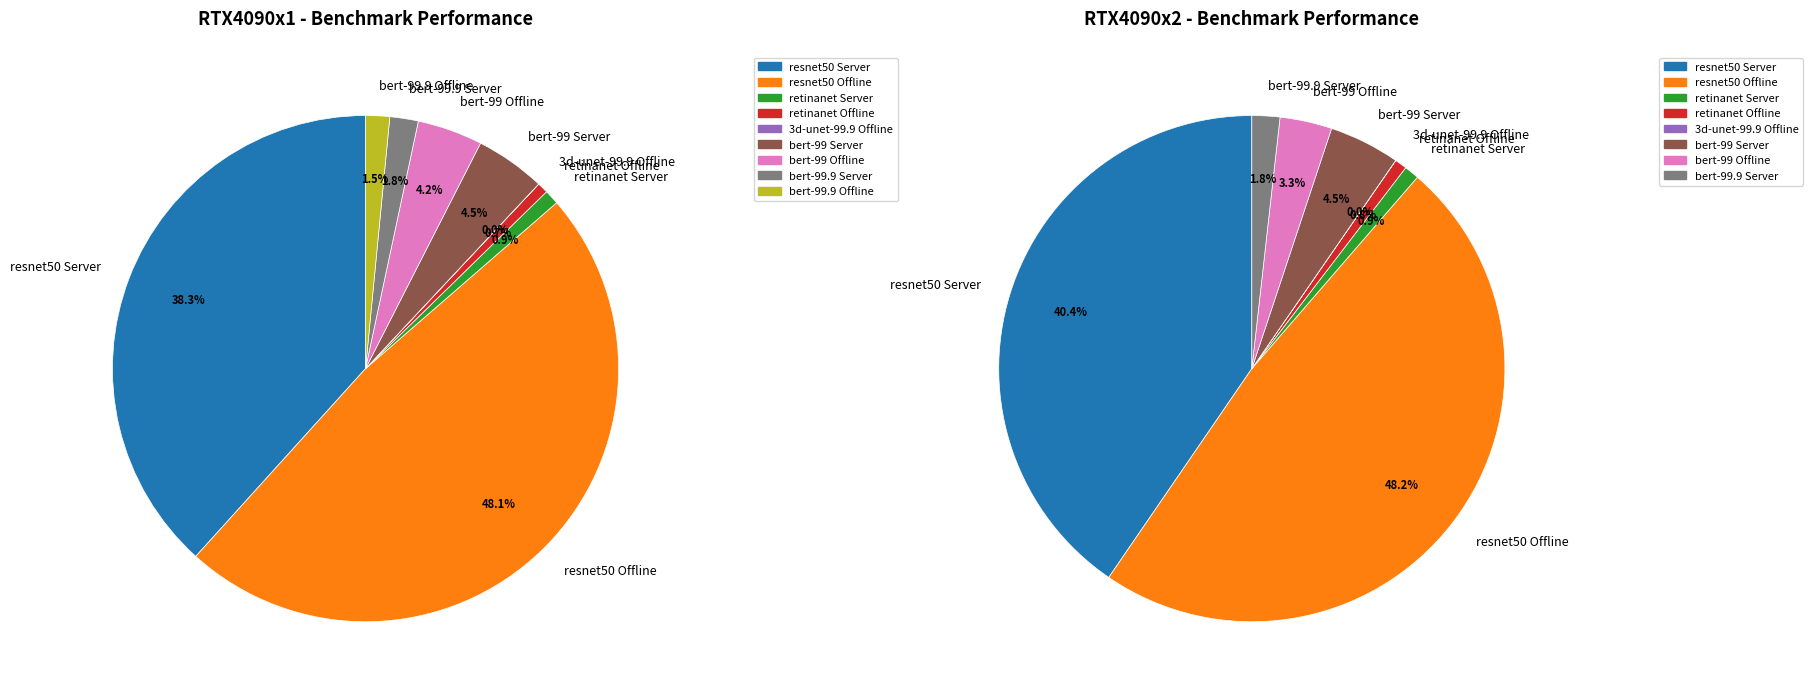

Is bert-99.9 Offline the majority of the pie?

No